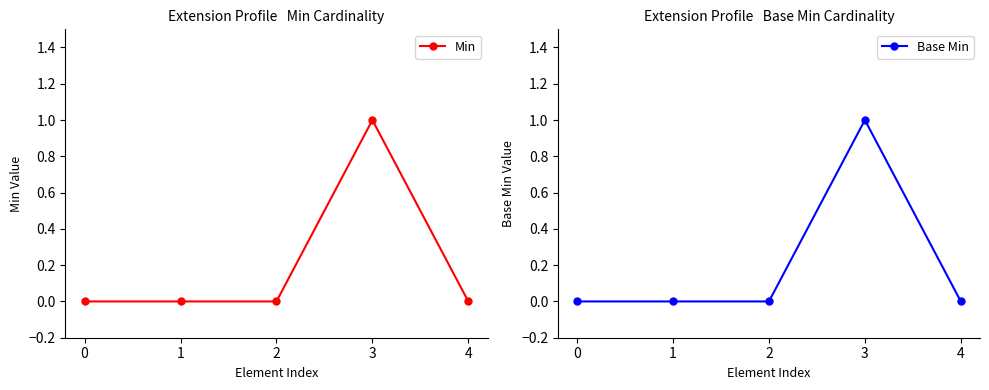

Is the value of Base Min at 0 greater than the value of Min at 4?

No